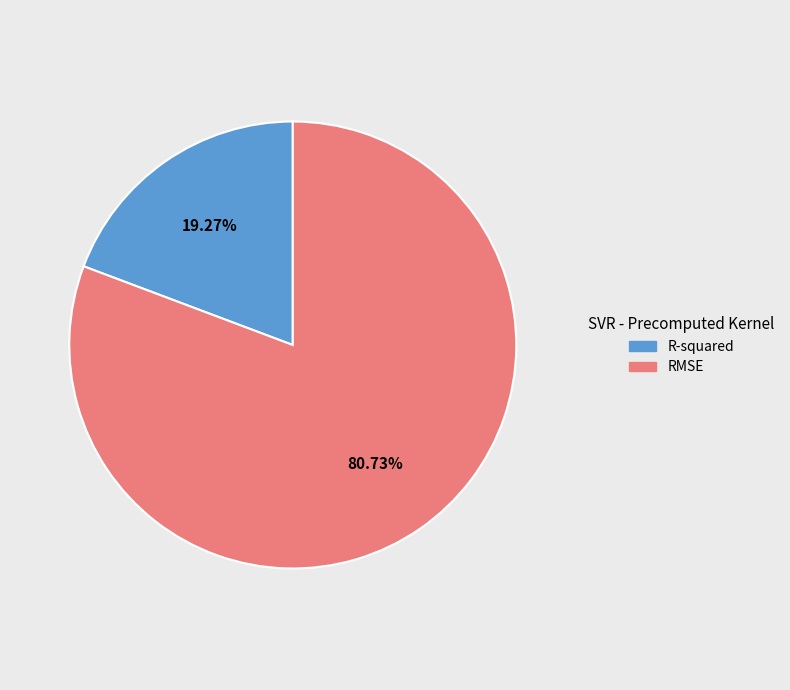

What percentage is the RMSE slice, to the nearest percent?

81%